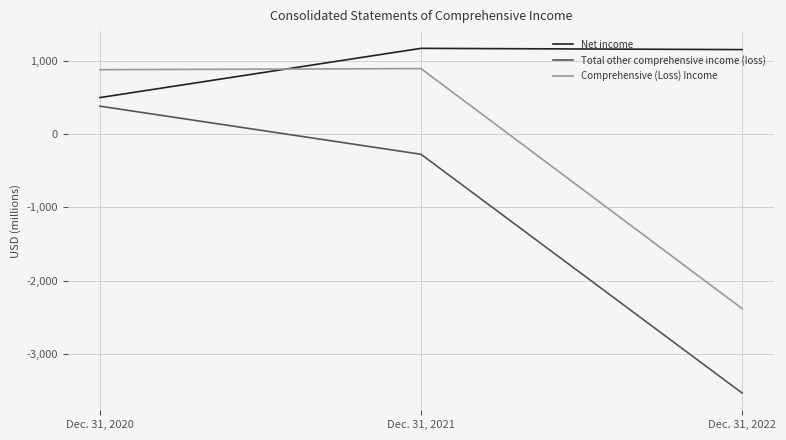

Is the value of Comprehensive (Loss) Income at Dec. 31, 2022 greater than the value of Total other comprehensive income (loss) at Dec. 31, 2020?

No